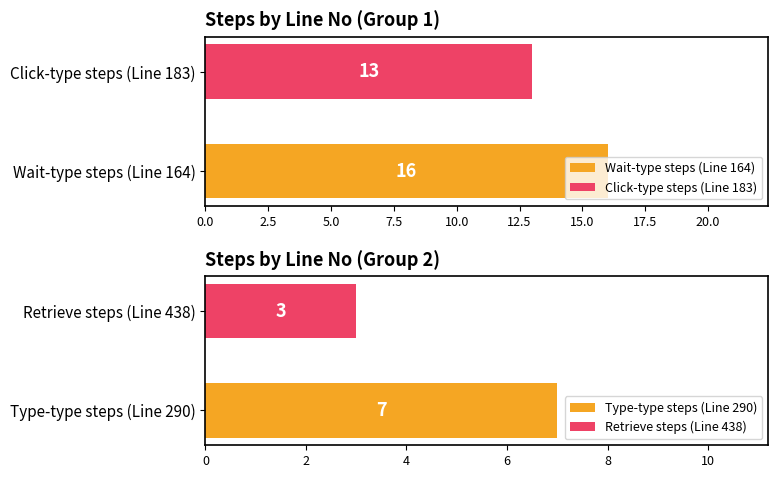

Count the Click on / Type on / Other values in the range 183 to 290.

13